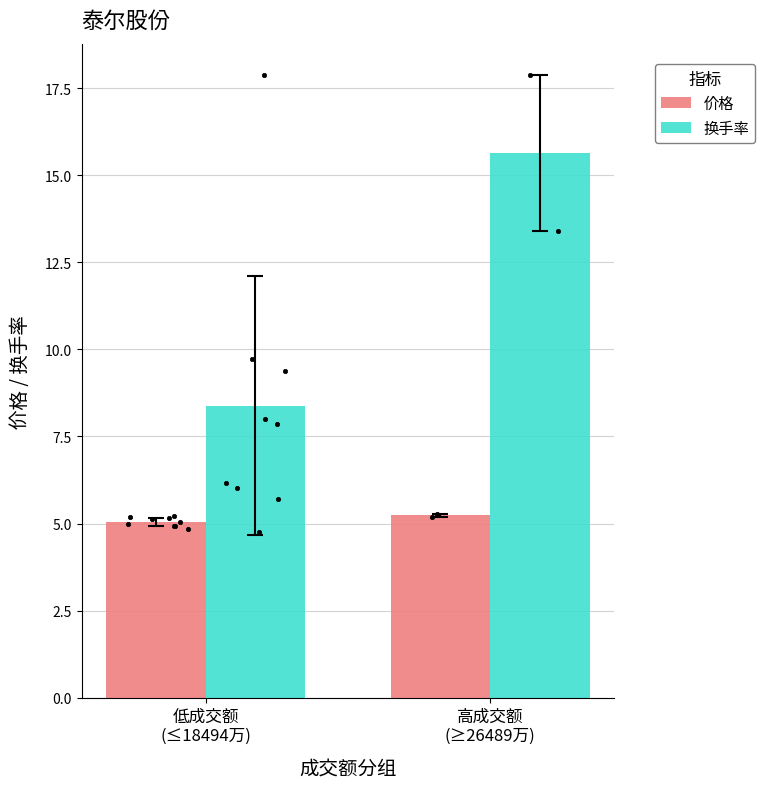

Is the value of 价格 at 高成交额
(≥26489万) greater than the value of 换手率 at 低成交额
(≤18494万)?

No